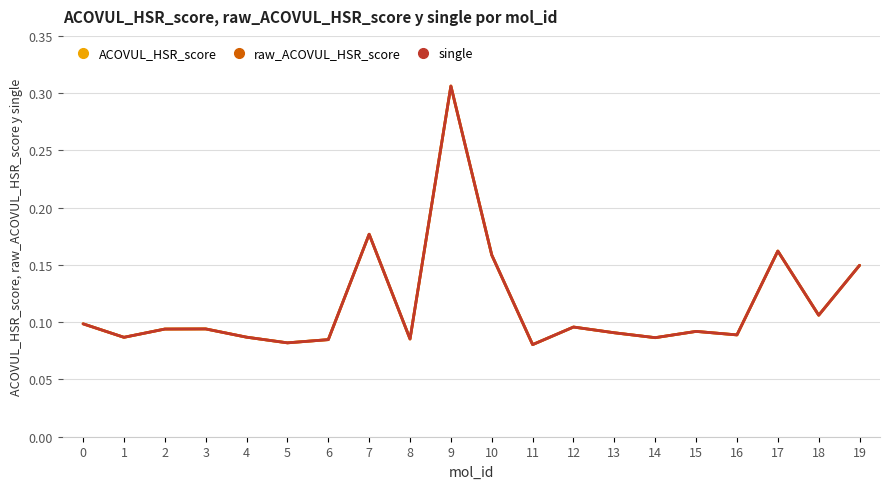

True or false: single and raw_ACOVUL_HSR_score cross at least once.

False